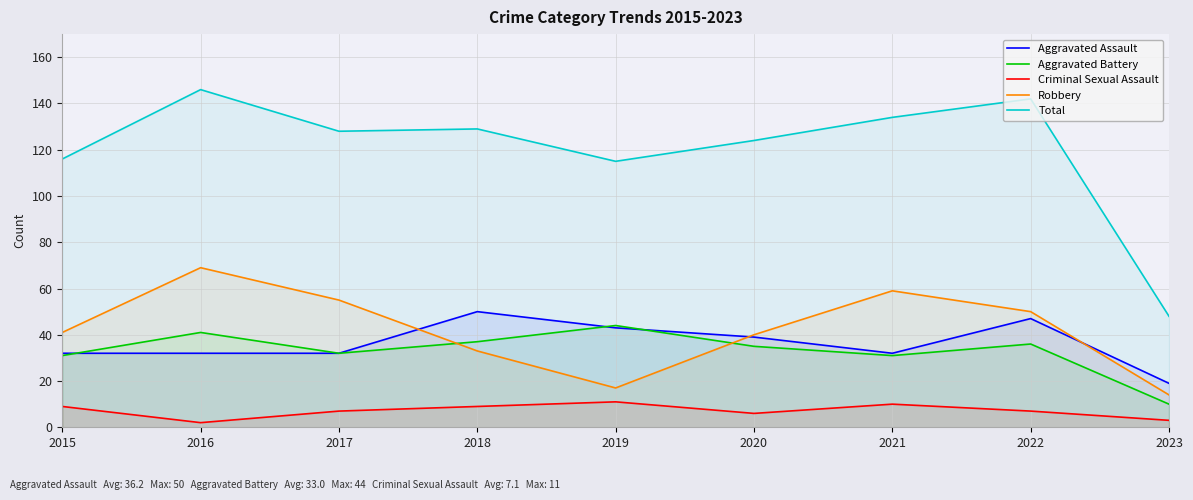

How many categories are shown in the chart?

9